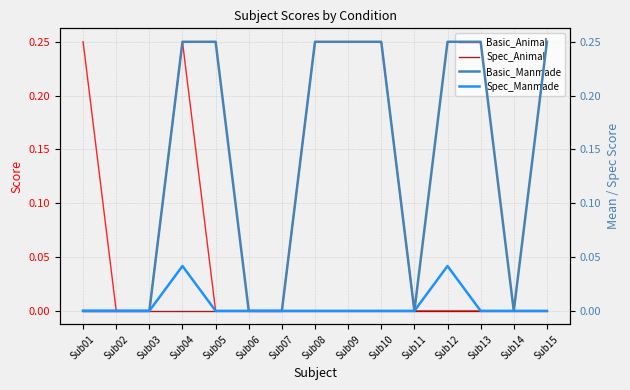

How many categories are shown in the chart?

15